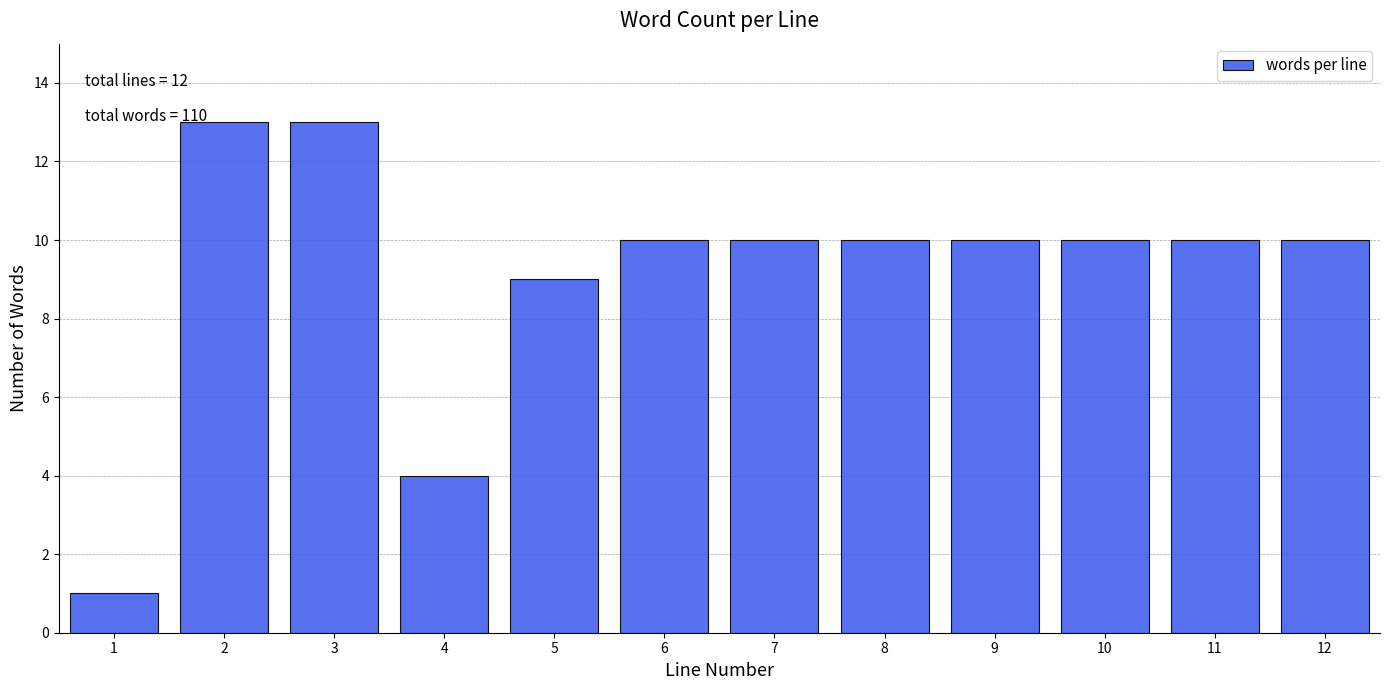

Reading left to right, extract all data points from this chart.

1=1	2=13	3=13	4=4	5=9	6=10	7=10	8=10	9=10	10=10	11=10	12=10